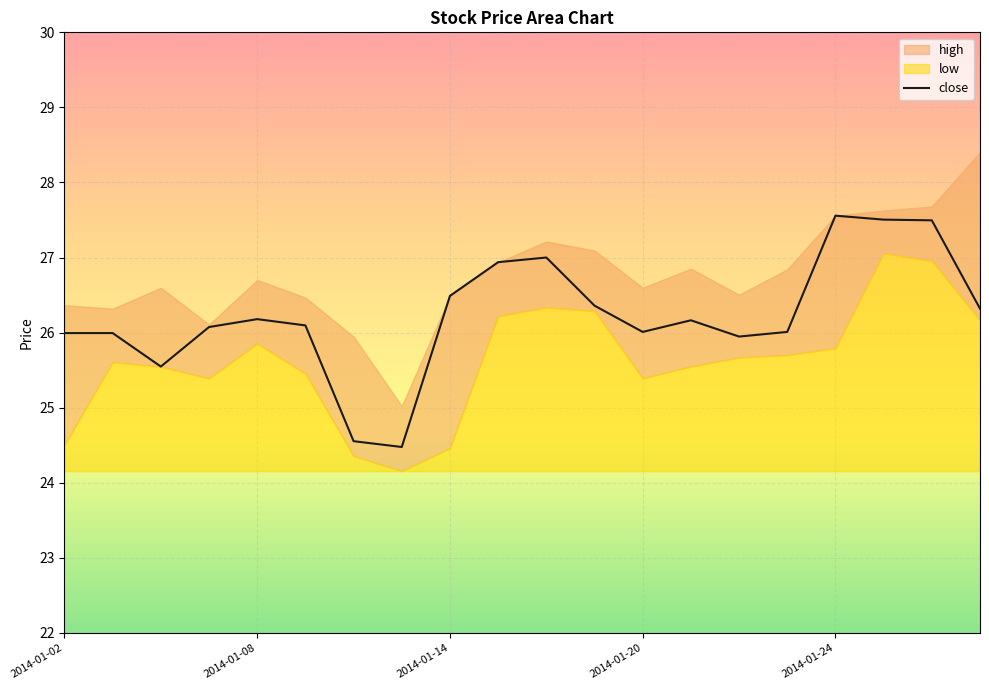

What is the maximum value for close?

27.6